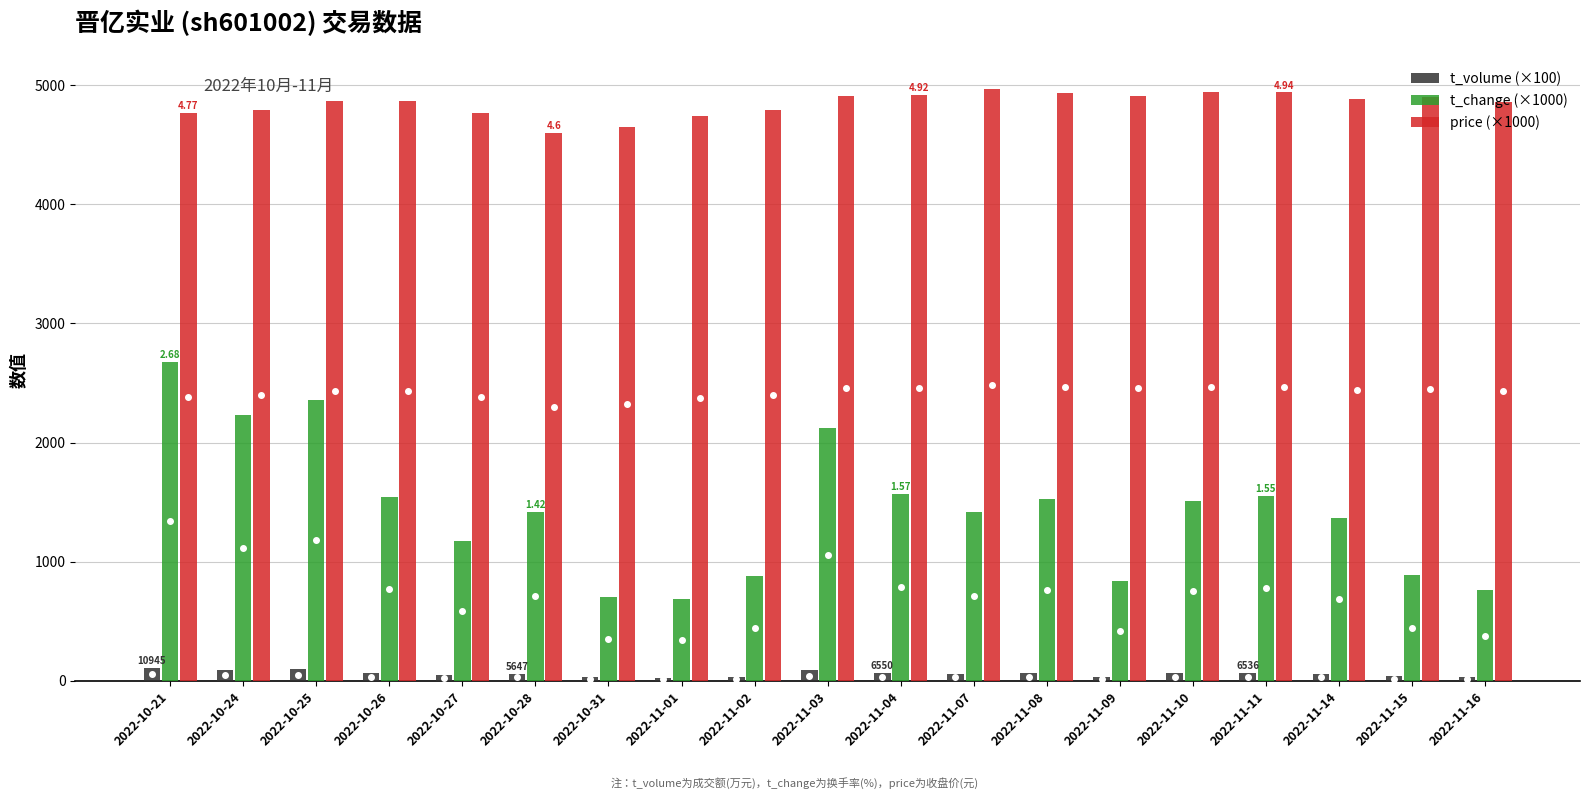

What are all the series names shown in the legend?

t_volume (×100), t_change (×1000), price (×1000)